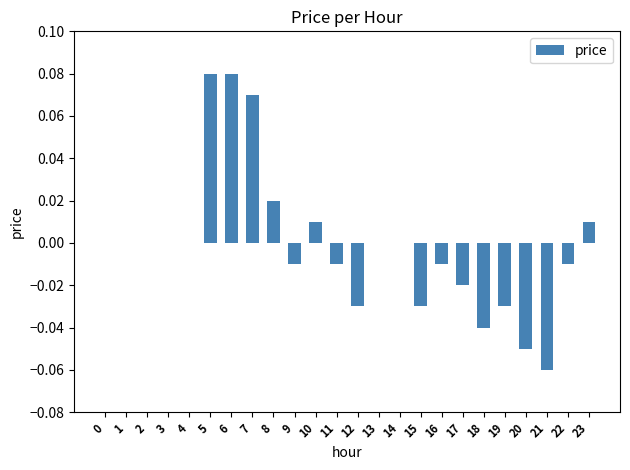

Between 13 and 9, which is larger?

13